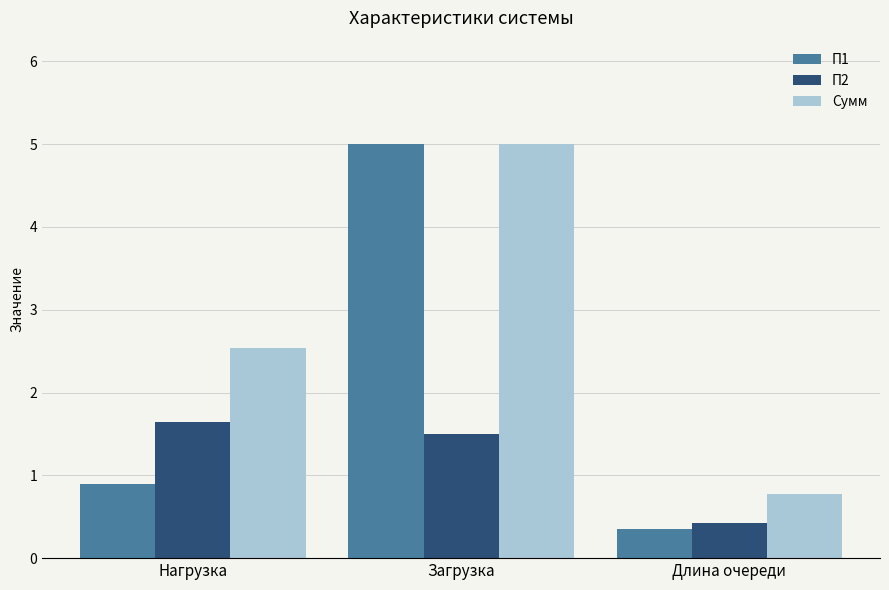

What is the label of the 2nd bar from the left?

Загрузка